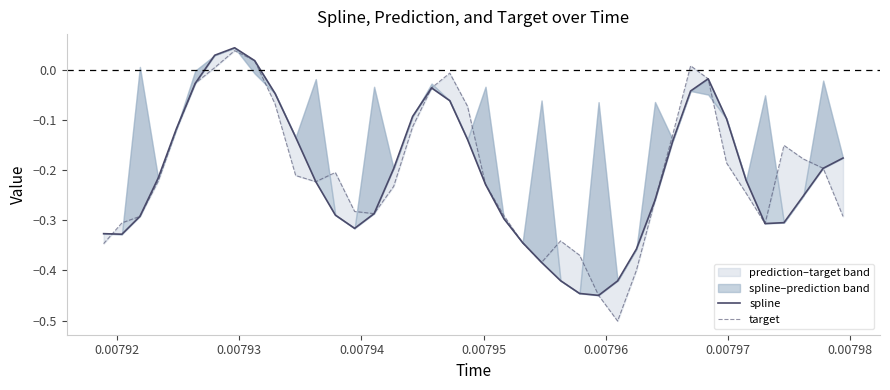

Reading left to right, list all the values displayed in this chart.

spline: -0.3	-0.3	-0.3	-0.2	-0.1	-0.0	0.0	0.0	0.0	-0.0	-0.1	-0.2	-0.3	-0.3	-0.3	-0.2	-0.1	-0.0	-0.1	-0.1	-0.2	-0.3	-0.3	-0.4	-0.4	-0.4	-0.4	-0.4	-0.4	-0.3	-0.1	-0.0	-0.0	-0.1	-0.2	-0.3	-0.3	-0.3	-0.2	-0.2
target: -0.3	-0.3	-0.3	-0.2	-0.1	-0.0	0.0	0.0	0.0	-0.1	-0.2	-0.2	-0.2	-0.3	-0.3	-0.2	-0.1	-0.0	-0.0	-0.1	-0.2	-0.3	-0.3	-0.4	-0.3	-0.4	-0.4	-0.5	-0.4	-0.3	-0.1	0.0	-0.0	-0.2	-0.2	-0.3	-0.2	-0.2	-0.2	-0.3